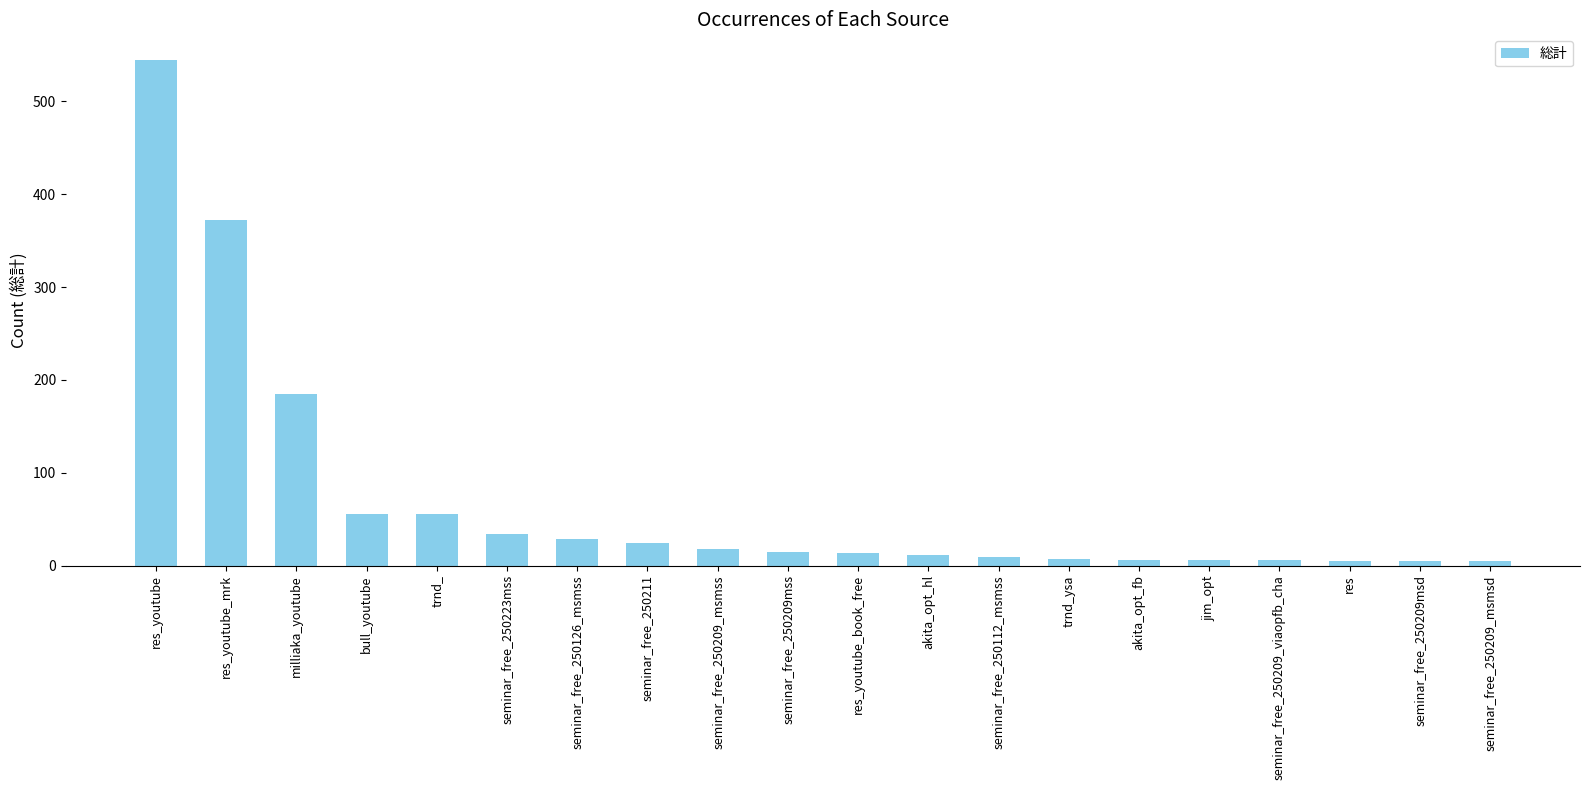

What is the difference between the maximum and second lowest values?

540